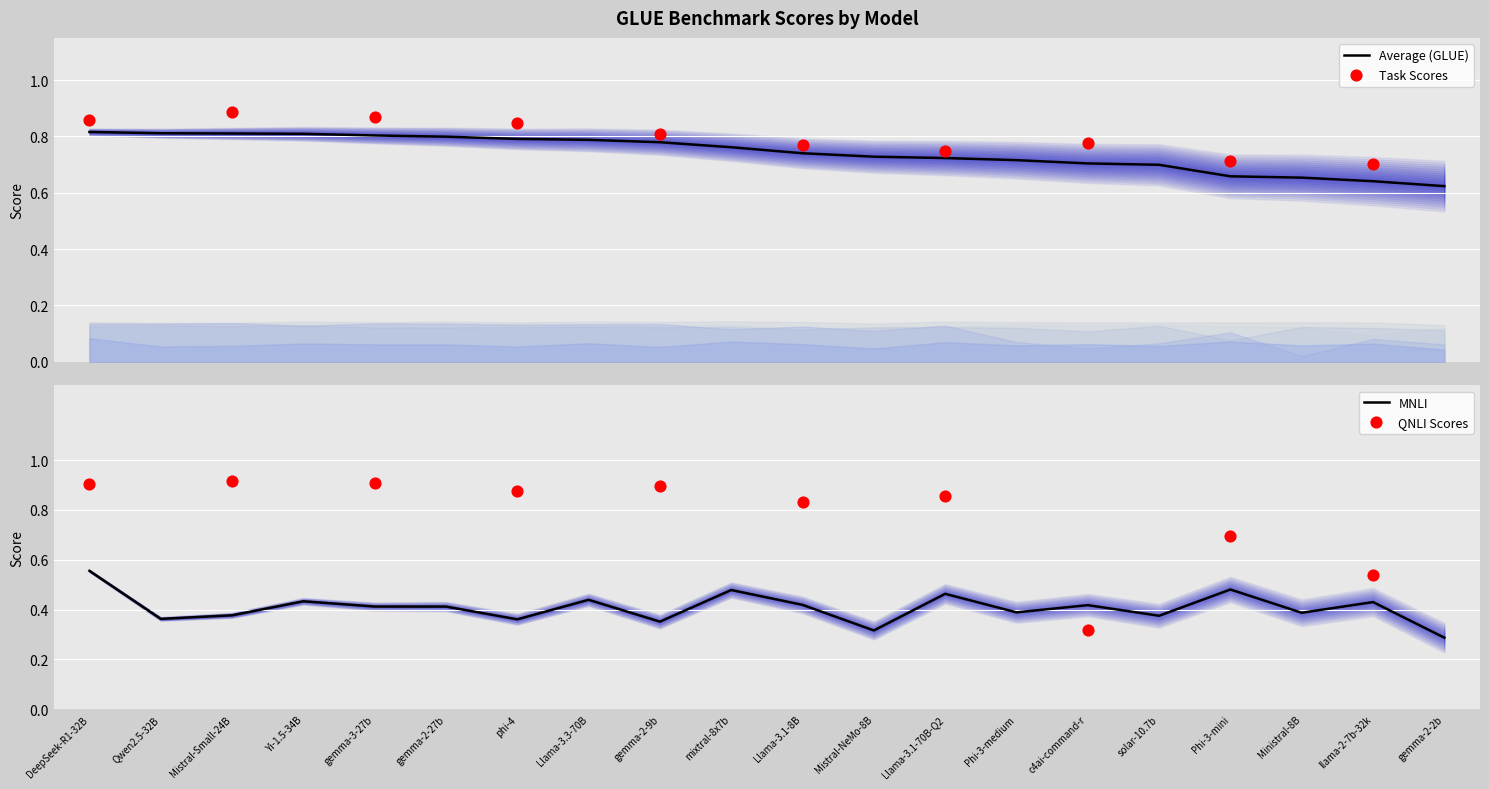

Where is MNLI nearest to the value 0?

gemma-2-2b